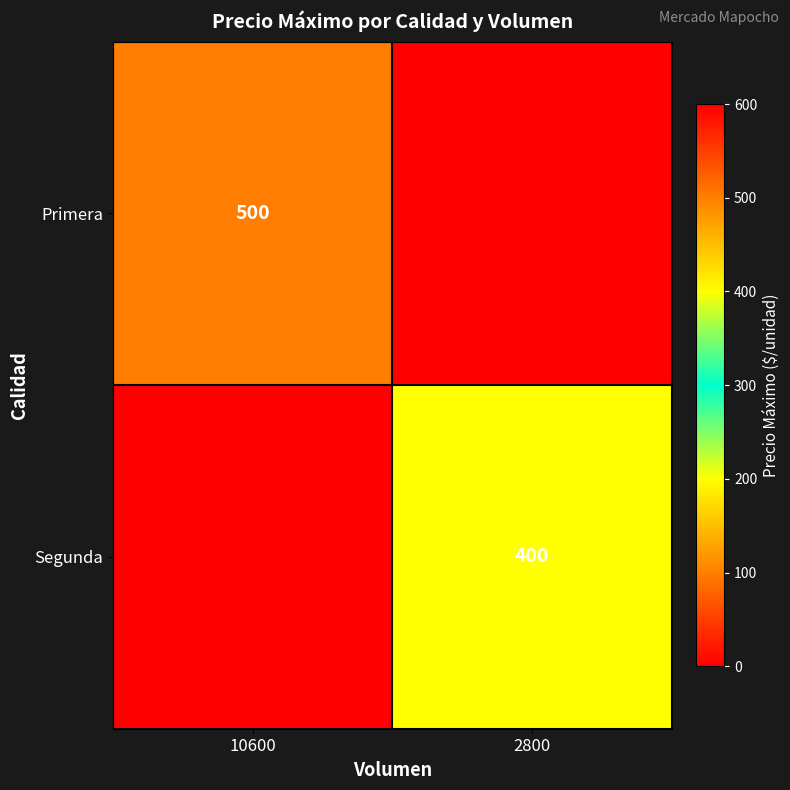

True or false: Segunda has a value of 717 at 2800.

False